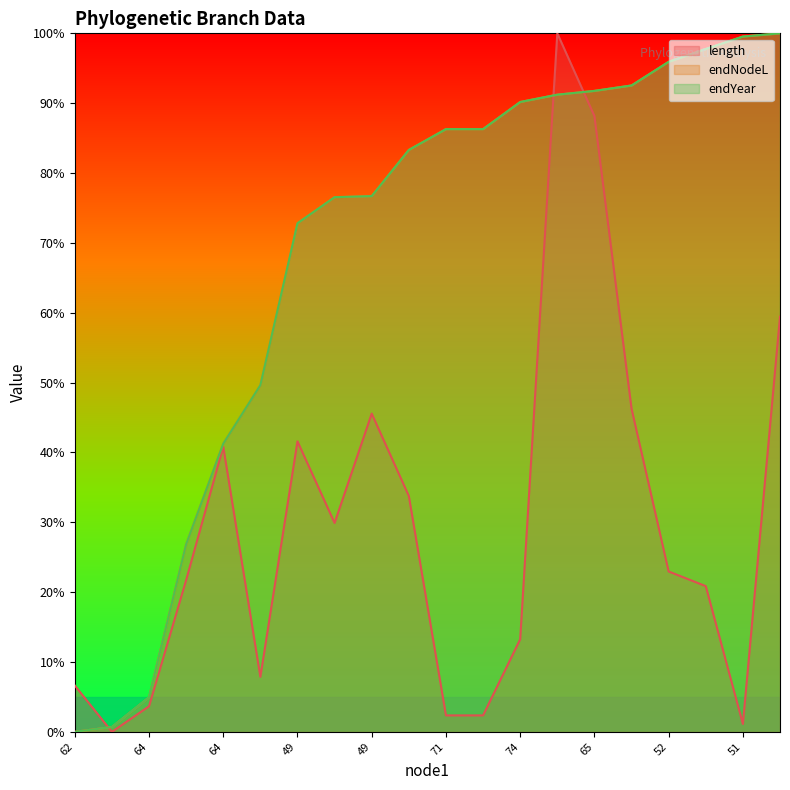

Does the chart display data point markers on the line(s)?

No